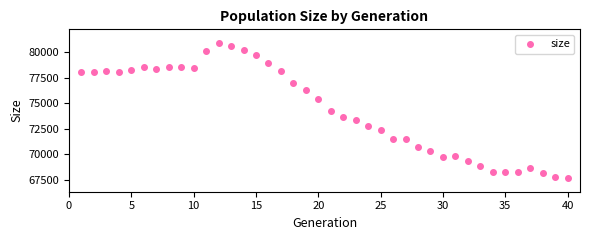

What is the range of Y values (max minus min)?

13228